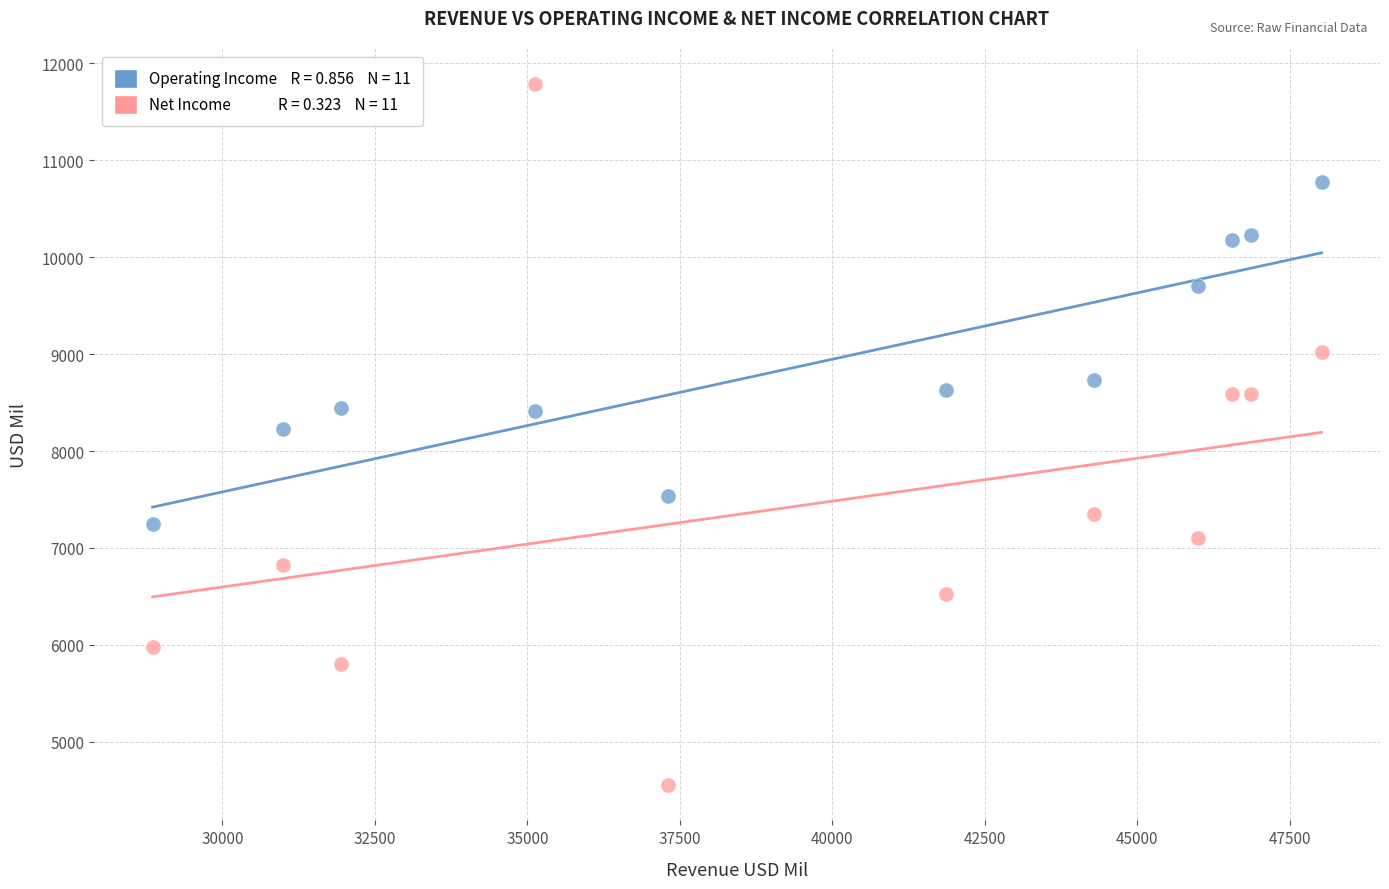

Across all data points, what is the range of Y values (max minus min)?

7237